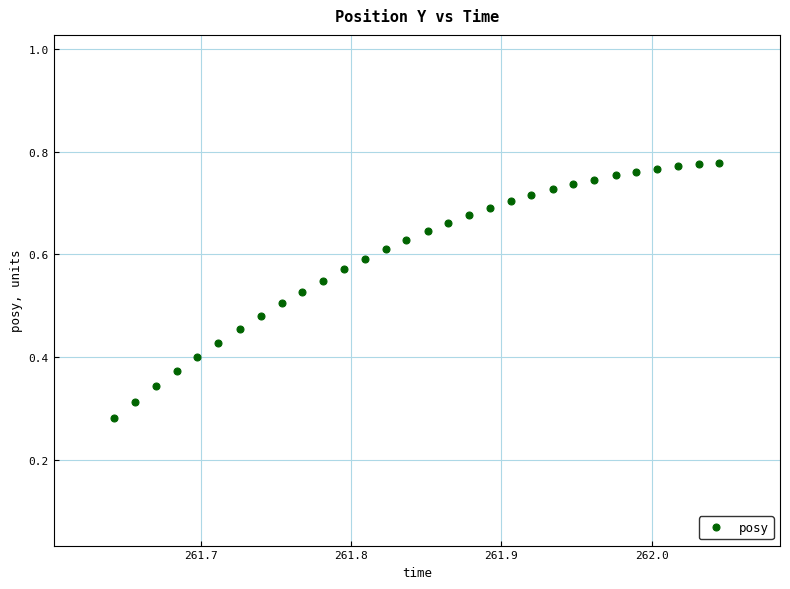

How many data points are displayed?

30